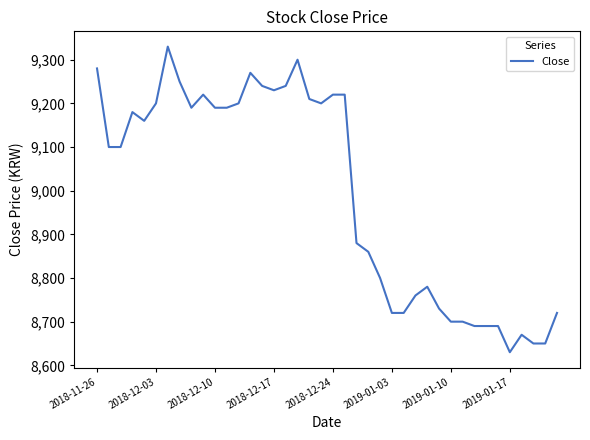

What is the average value?

8994